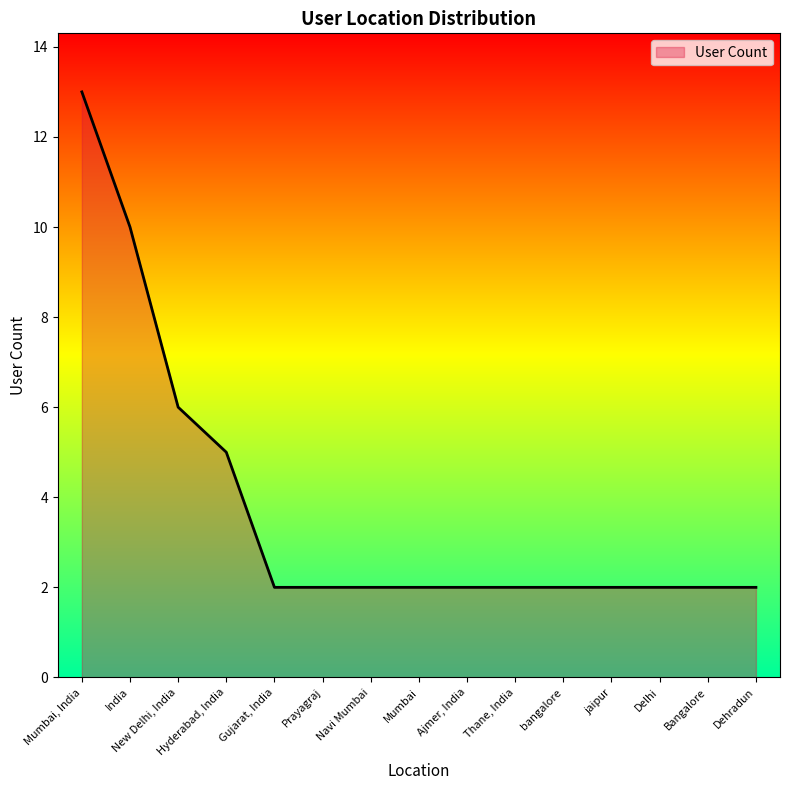

Does the chart display data point markers on the line(s)?

No